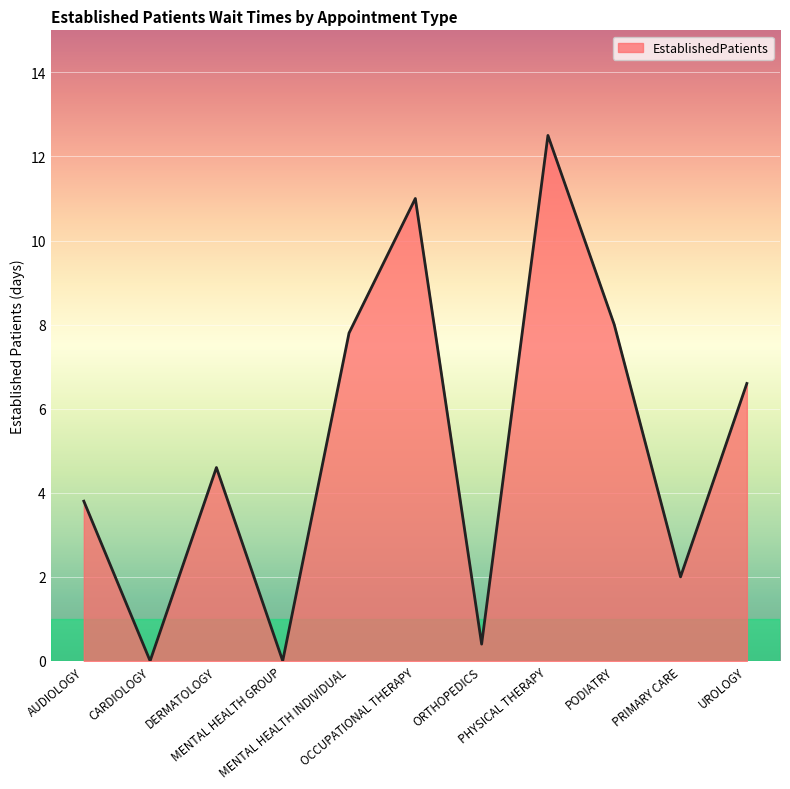

True or false: the data has more than 0 interior local peaks.

True